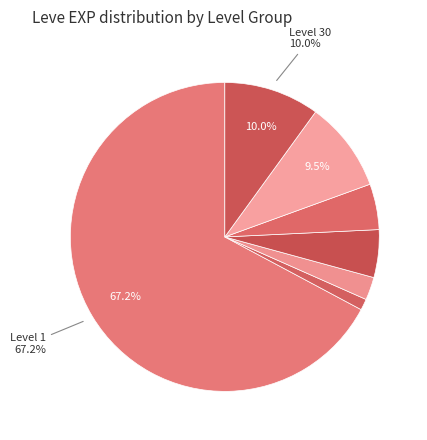

Count the number of slices in the pie.

7